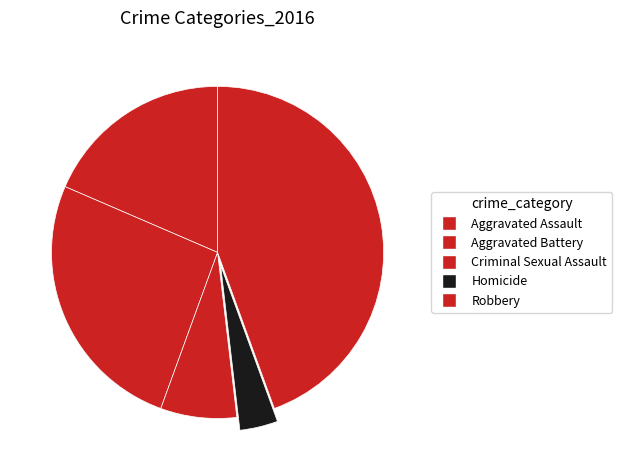

What is the change in value from Aggravated Battery to Homicide?

-6